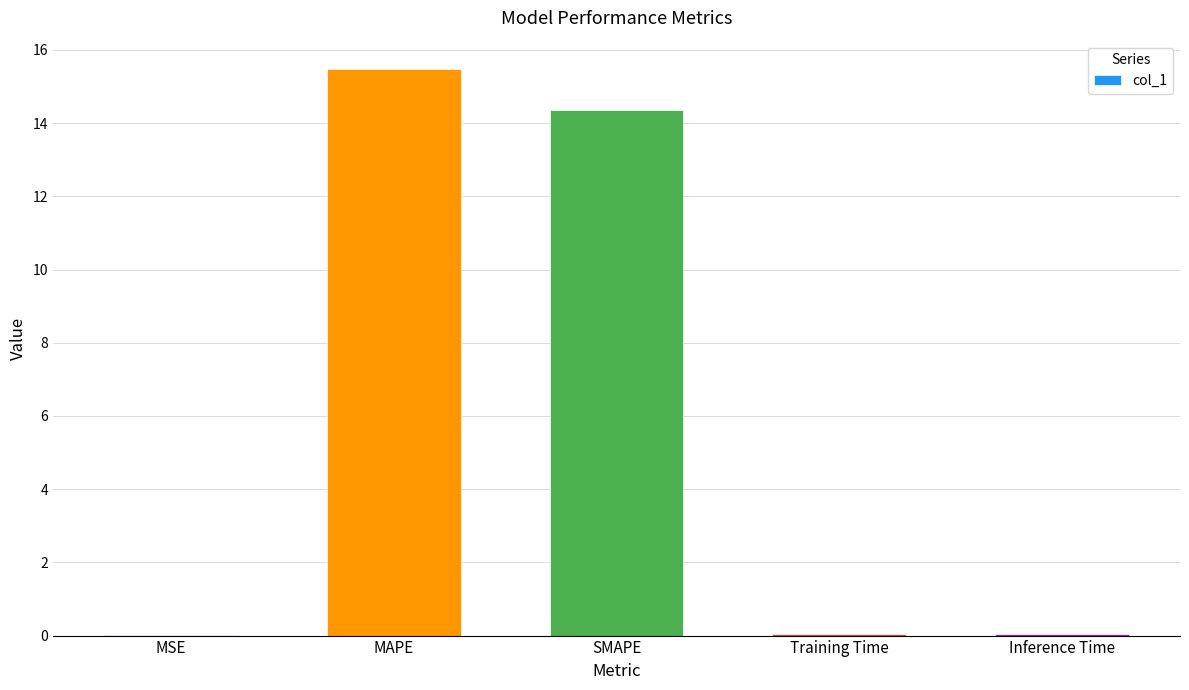

At which category does the chart reach its peak across all series?

MAPE